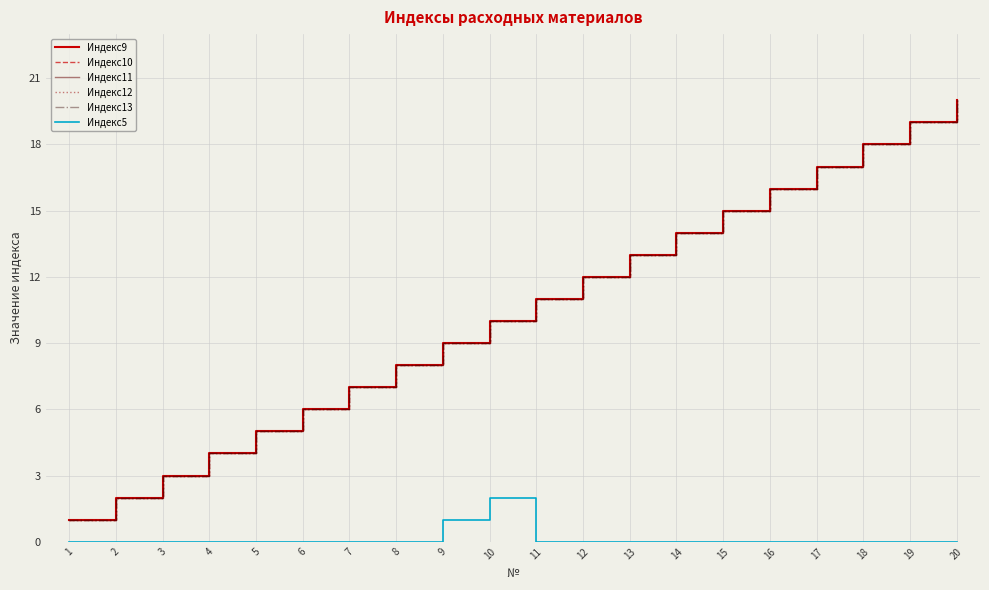

What is the sum of all Индекс12 values?

210